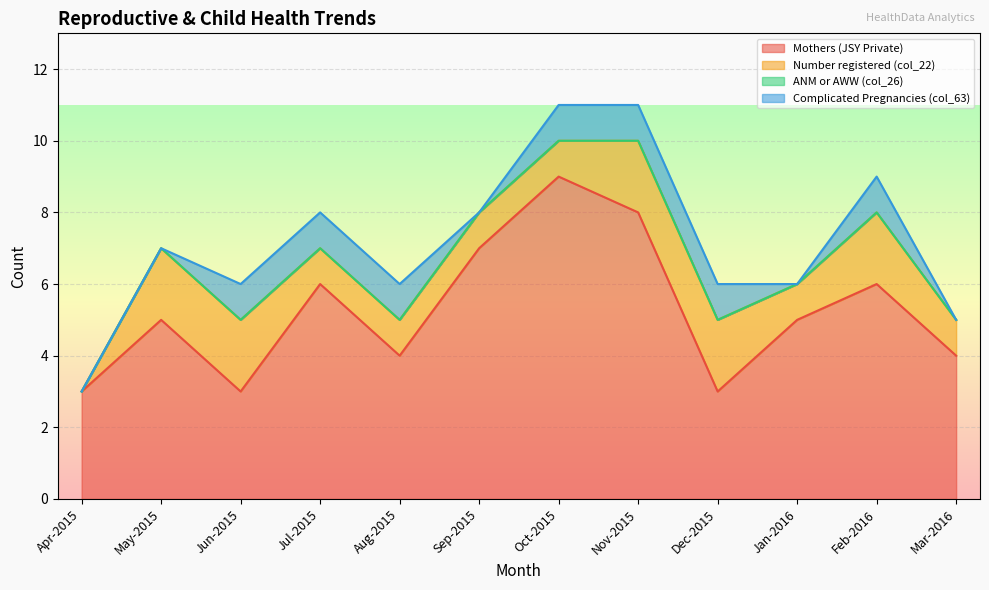

How many Number registered (col_22) values are between 1 and 2?

11